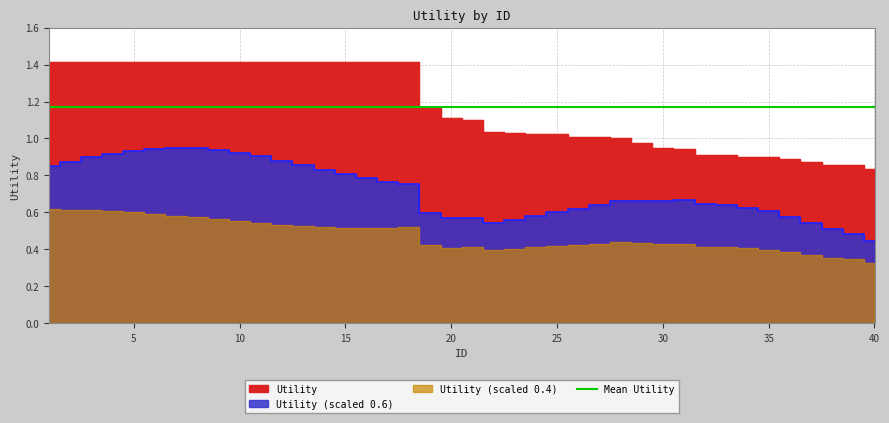

What is the greatest value displayed?

1.4